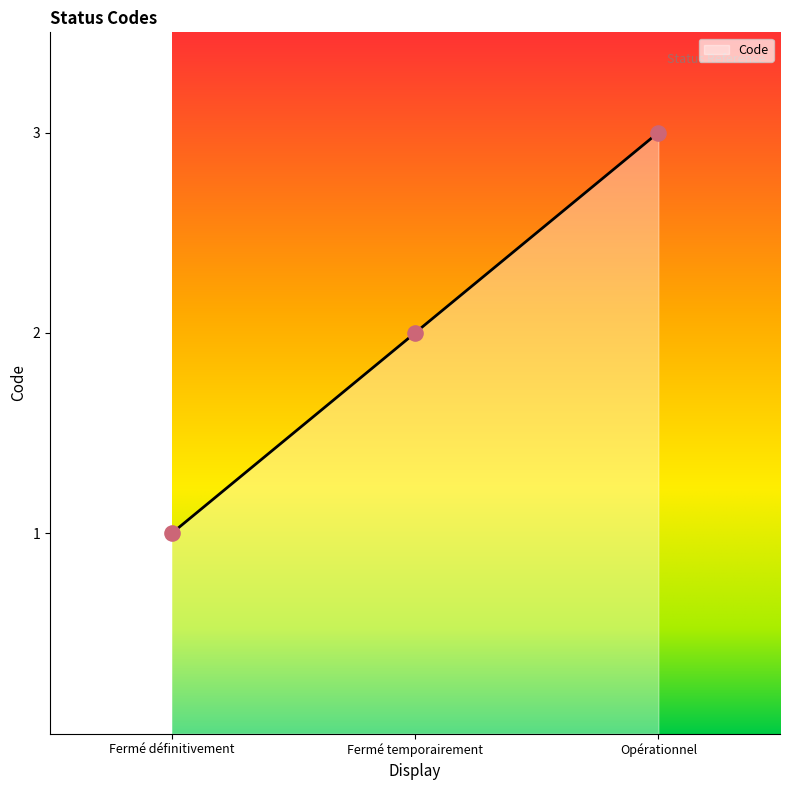

Which has a higher value, Opérationnel or Fermé temporairement?

Opérationnel